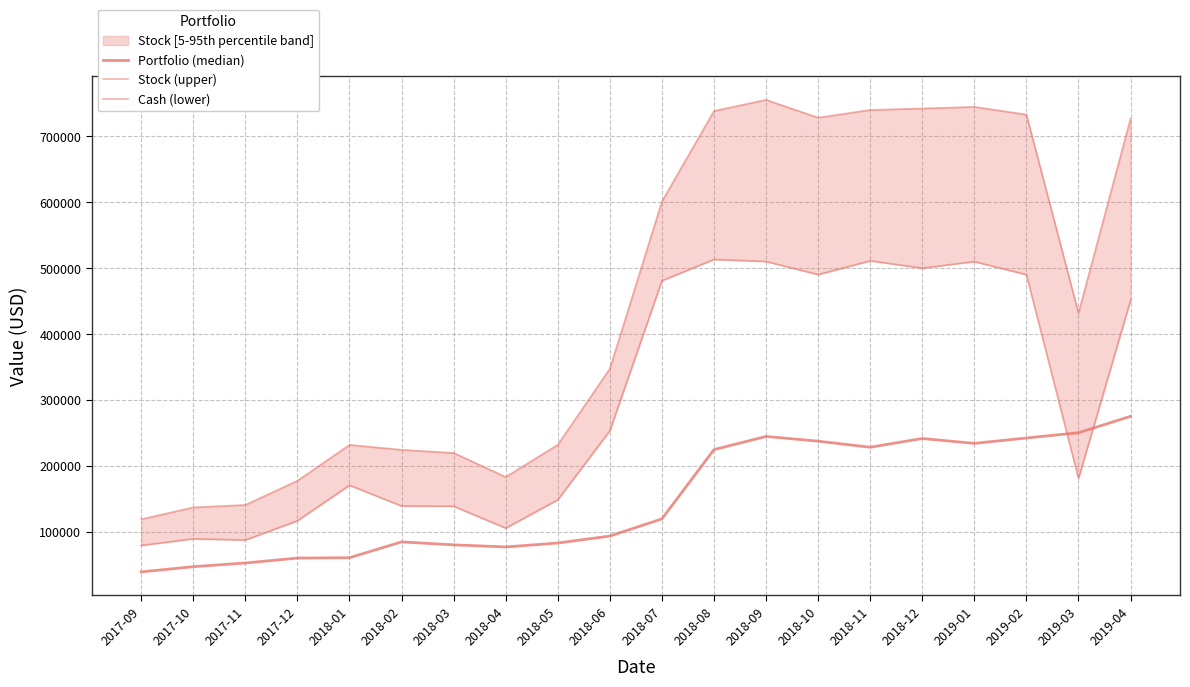

True or false: Portfolio (median) has more than 2 points higher than both neighbors.

True